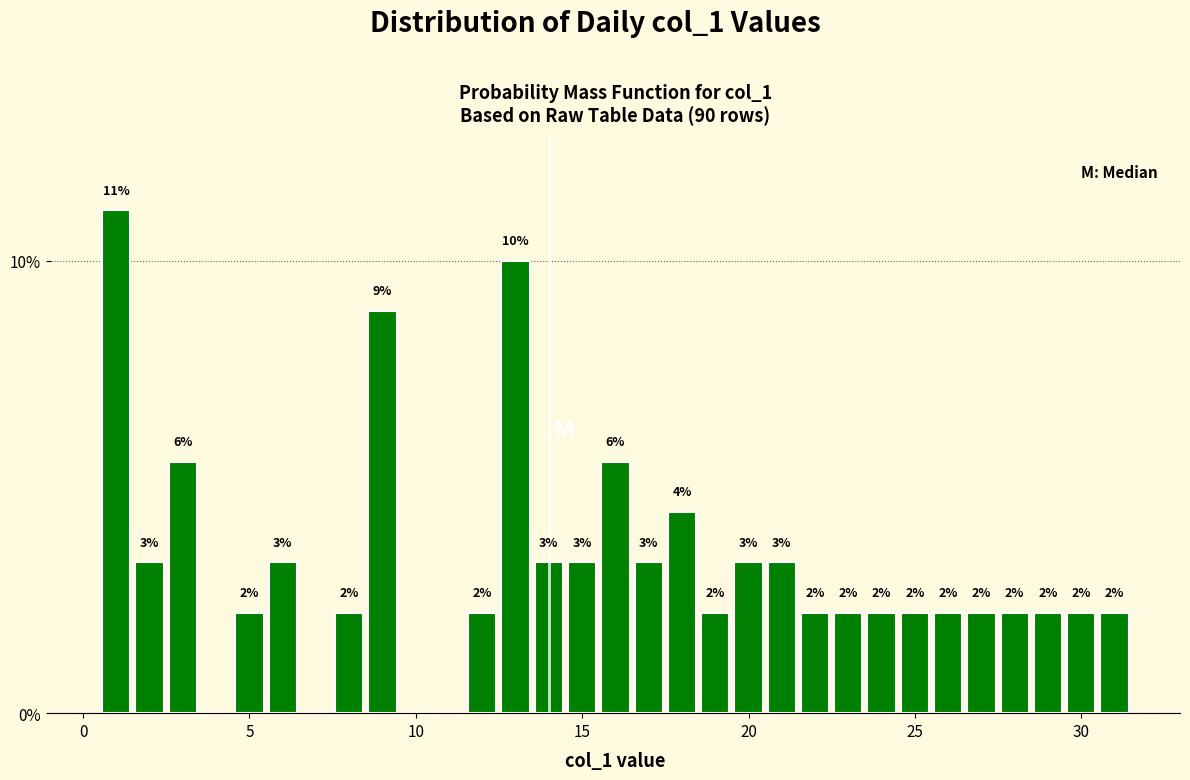

Read against the x-axis, roughly where is the centre of the tallest bar?

1.0